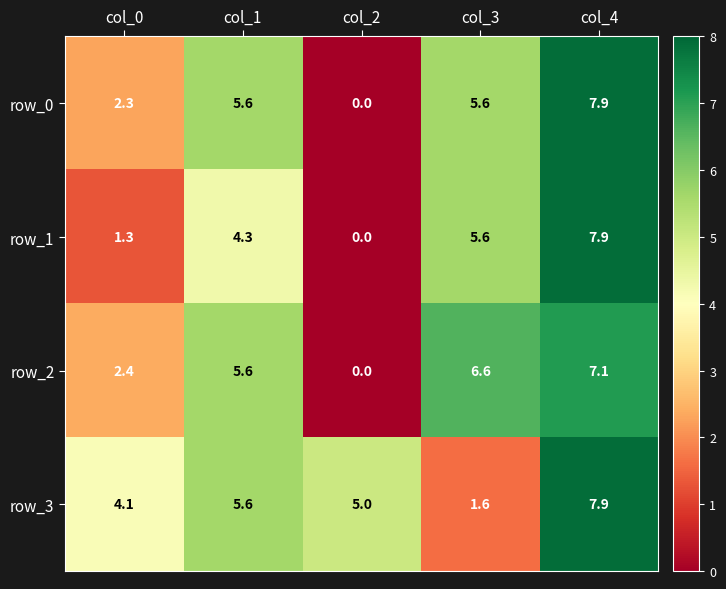

What is the total value across all series at col_3?

19.4